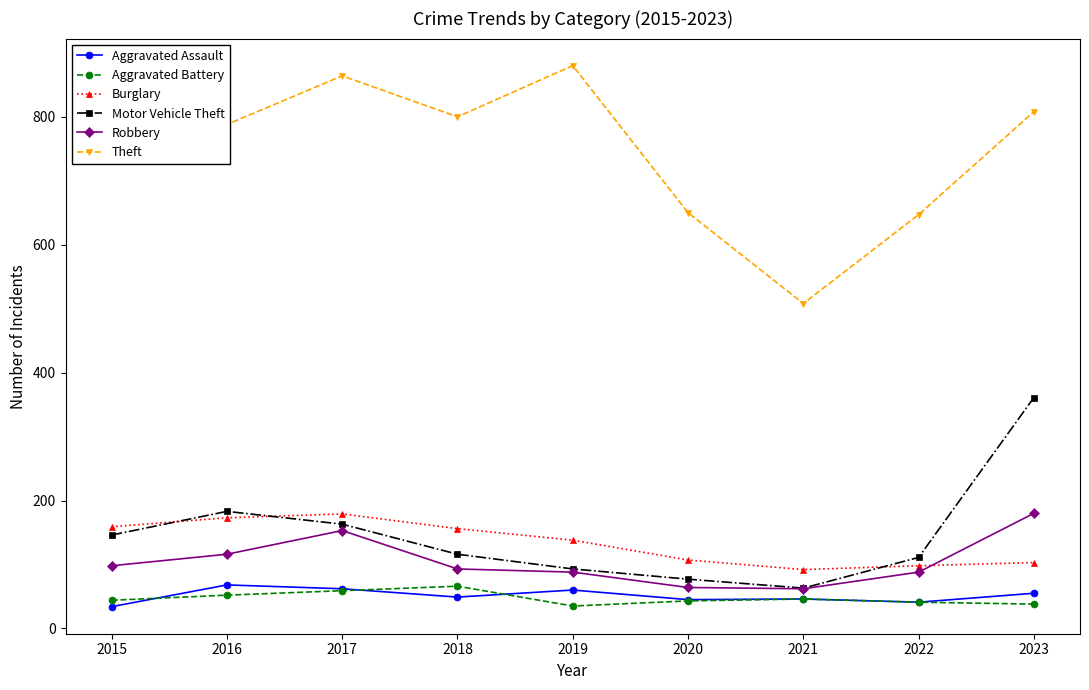

What is the difference between the Burglary values at 2019 and 2023?

35